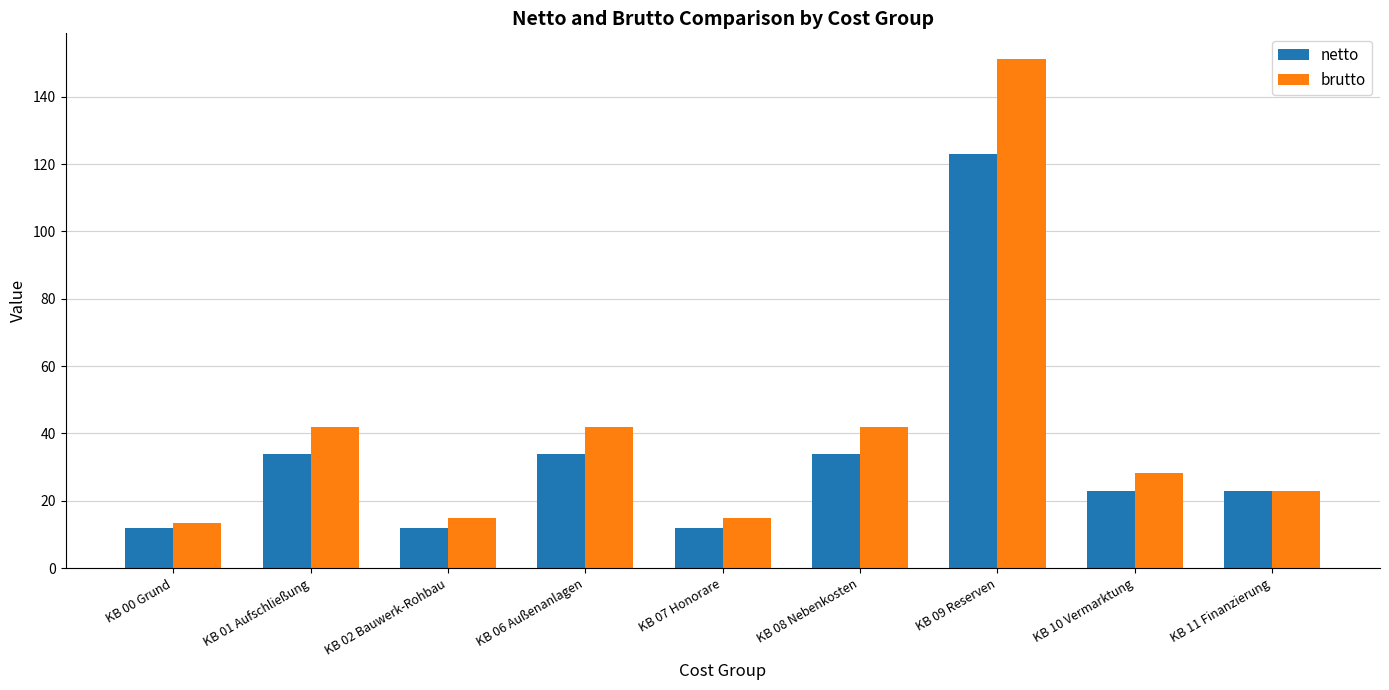

The value of brutto at KB 00 Grund is 13.4. True or false?

True